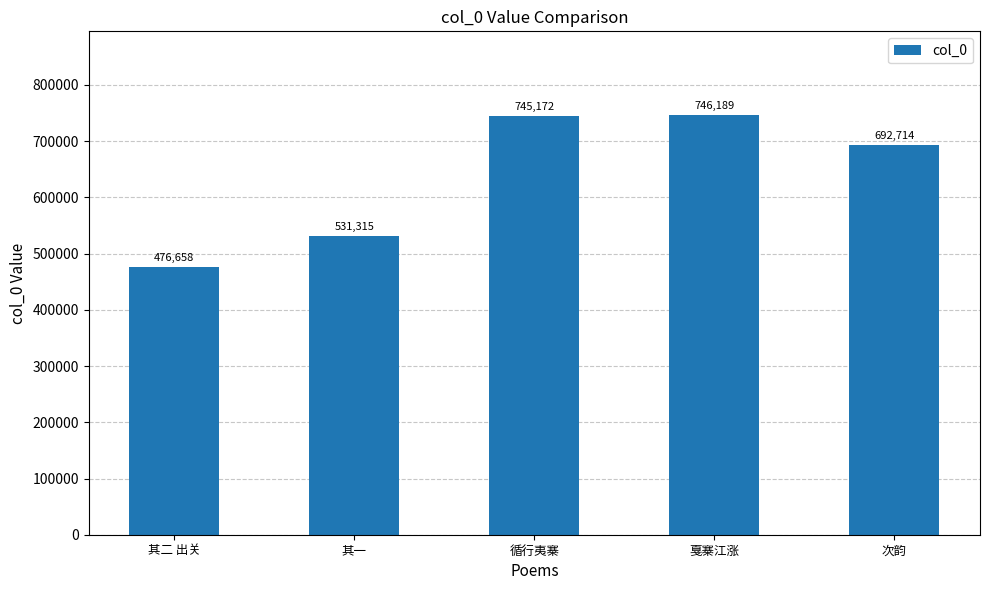

What is the value of the 4th bar from the left?

746189